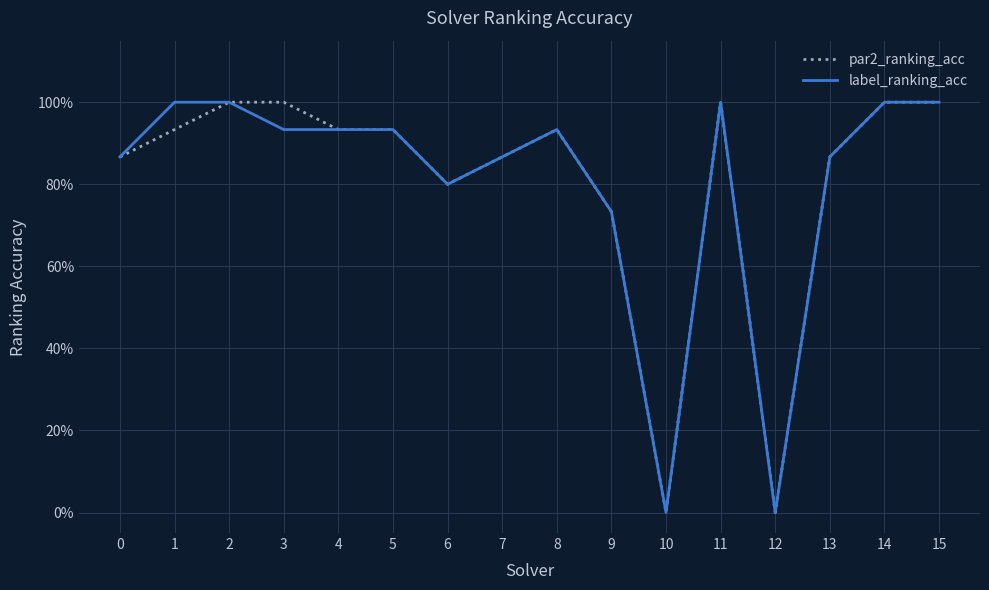

Between 4 and 2, which is larger?

2